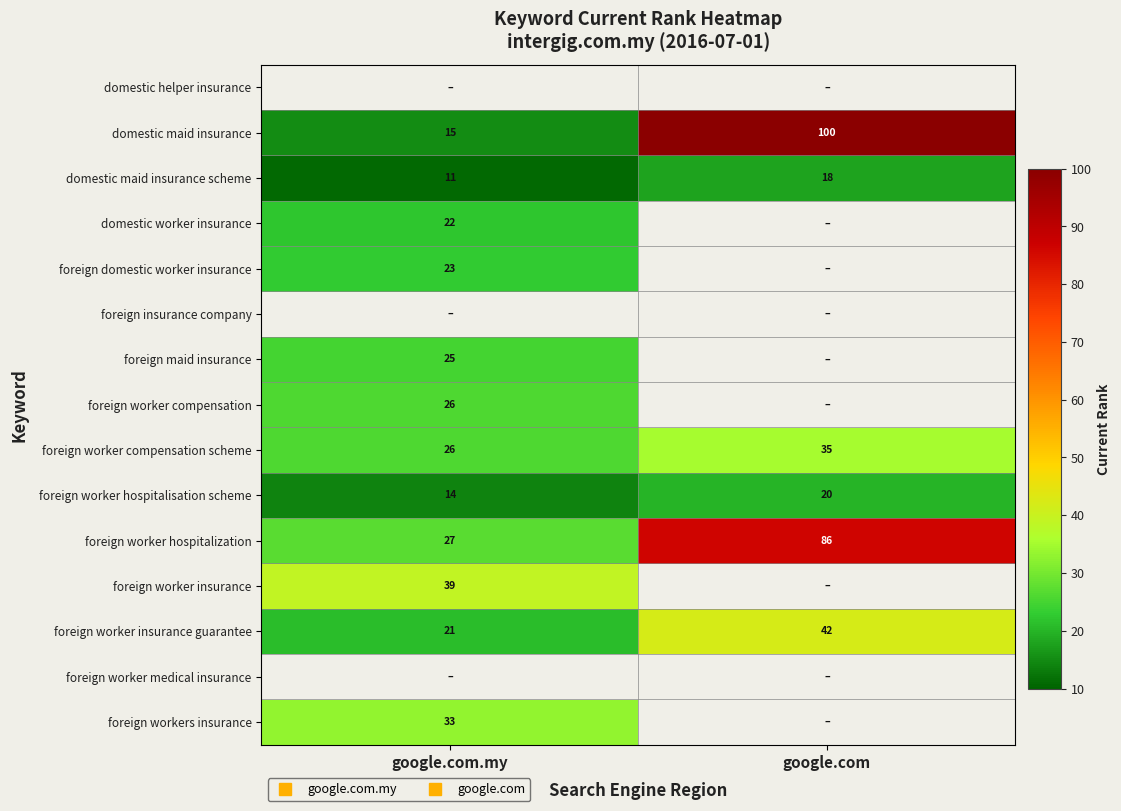

How many positive values does the foreign workers insurance series have?

1